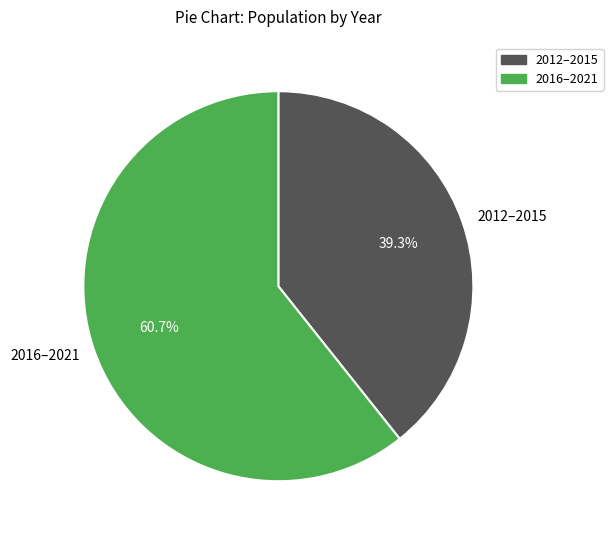

Combined, what portion of the pie is 2016–2021 and 2012–2015?

100.0%